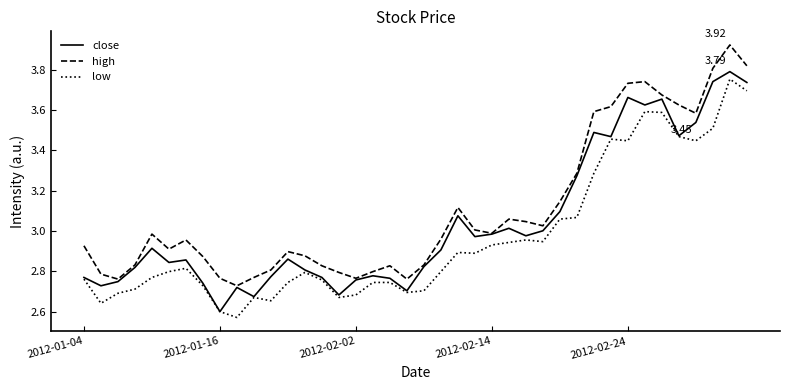

True or false: low and high intersect in this chart.

False